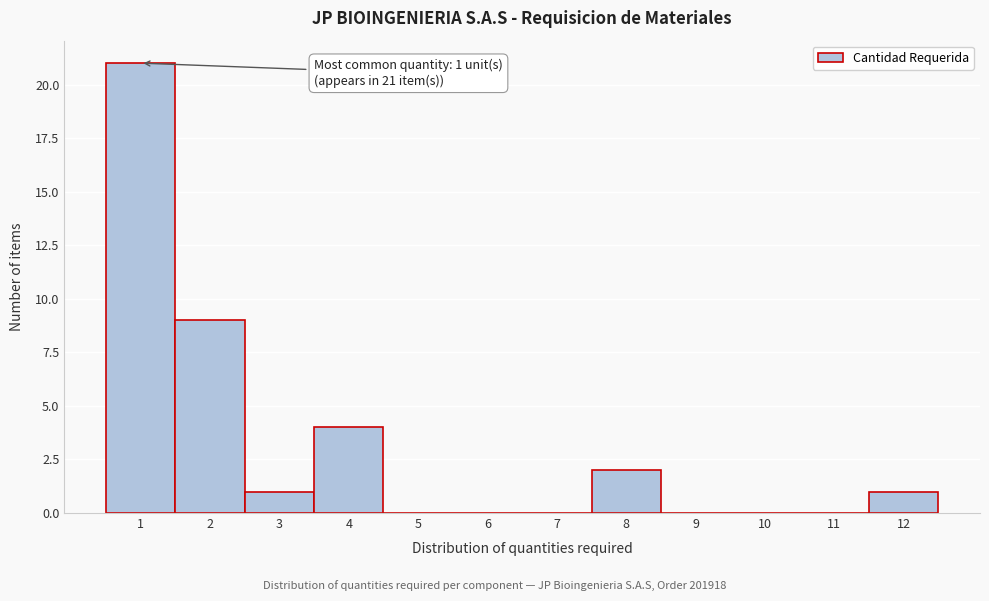

Which range on the x-axis has the tallest bar?

0.5 to 1.5